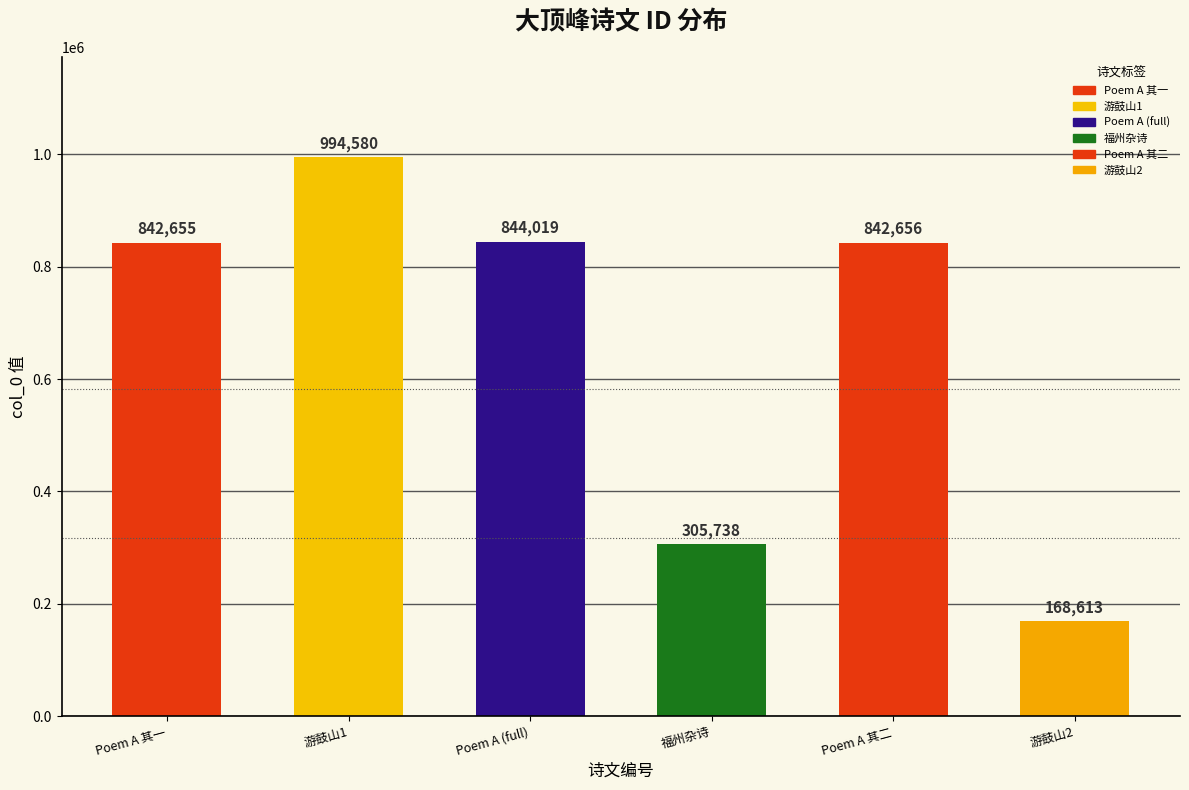

Rank the categories by value from lowest to highest.

游鼓山登大顶峰(168613), 福州杂诗·大顶峰如覆釜然, 十六日陪刘漳州溎煜登大顶峰观日因话旧游感赋二首即送其监税泉州 其一, 十六日陪刘漳州溎煜登大顶峰观日因话旧游感赋二首即送其监税泉州 其二, 十六日陪刘漳州溎煜登大顶峰观日因话旧游感赋二首即送其监税泉州, 游鼓山登大顶峰